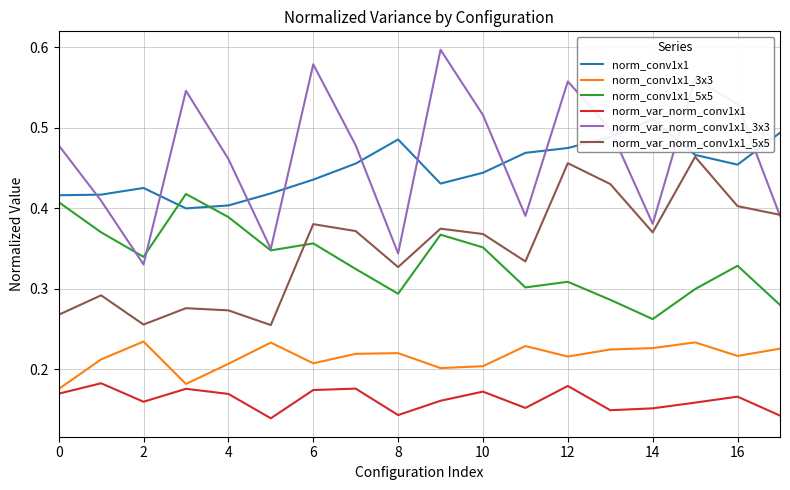

Reading left to right, transcribe all the data shown in this chart.

norm_conv1x1: 0.4	0.4	0.4	0.4	0.4	0.4	0.4	0.5	0.5	0.4	0.4	0.5	0.5	0.5	0.5	0.5	0.5	0.5
norm_conv1x1_3x3: 0.2	0.2	0.2	0.2	0.2	0.2	0.2	0.2	0.2	0.2	0.2	0.2	0.2	0.2	0.2	0.2	0.2	0.2
norm_conv1x1_5x5: 0.4	0.4	0.3	0.4	0.4	0.3	0.4	0.3	0.3	0.4	0.4	0.3	0.3	0.3	0.3	0.3	0.3	0.3
norm_var_norm_conv1x1: 0.2	0.2	0.2	0.2	0.2	0.1	0.2	0.2	0.1	0.2	0.2	0.2	0.2	0.1	0.2	0.2	0.2	0.1
norm_var_norm_conv1x1_3x3: 0.5	0.4	0.3	0.5	0.5	0.3	0.6	0.5	0.3	0.6	0.5	0.4	0.6	0.5	0.4	0.6	0.5	0.4
norm_var_norm_conv1x1_5x5: 0.3	0.3	0.3	0.3	0.3	0.3	0.4	0.4	0.3	0.4	0.4	0.3	0.5	0.4	0.4	0.5	0.4	0.4